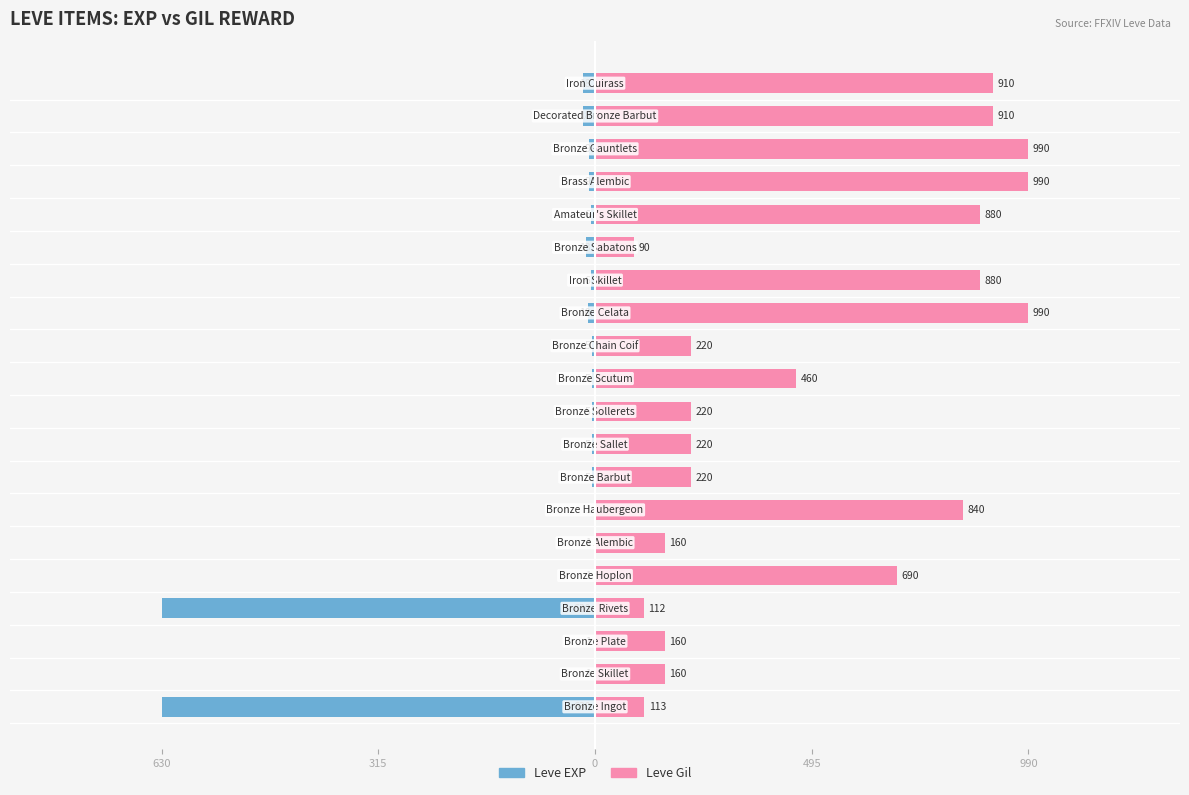

The value of Leve EXP at 5 is -0.0. True or false?

False